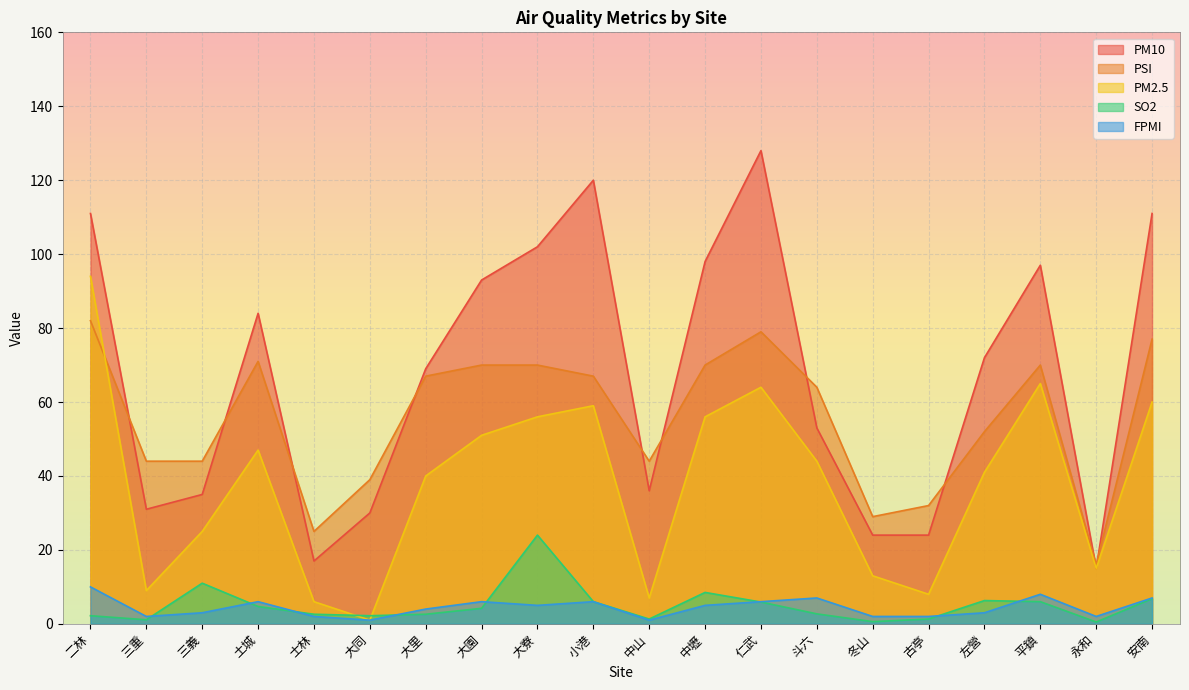

What is the label of the 16th point from the left?

古亭